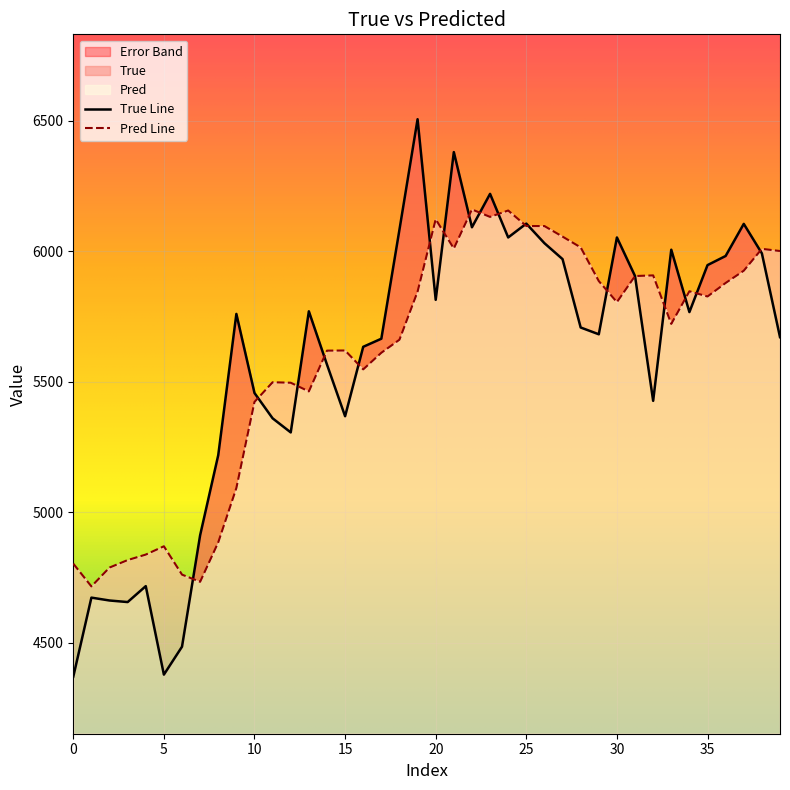

Is it true that Pred equals 6388.3 at 5?

False